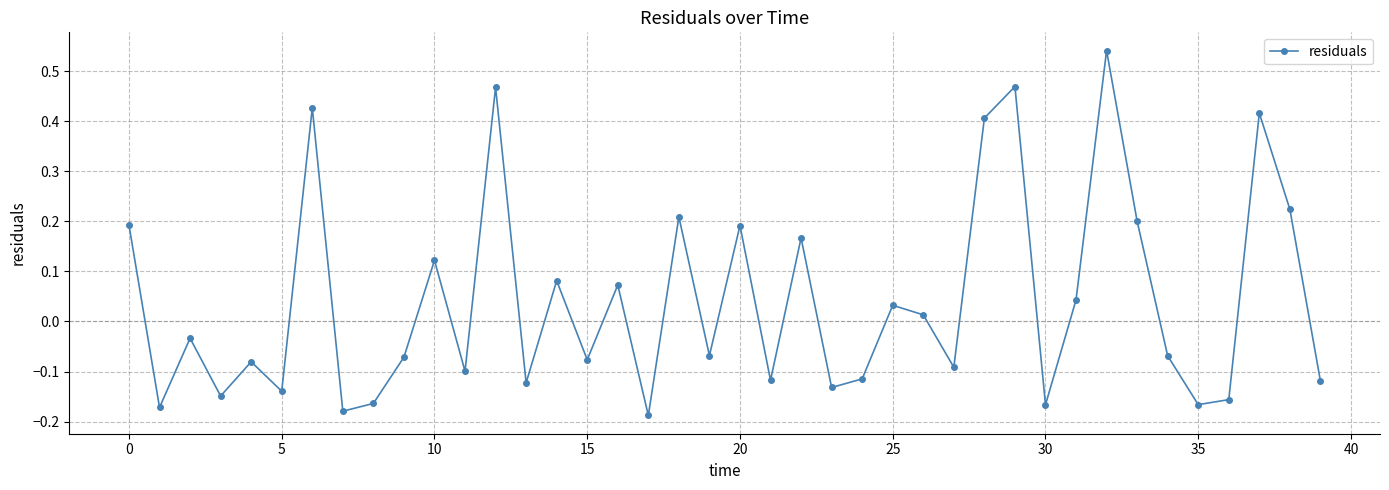

How many categories are shown in the chart?

40